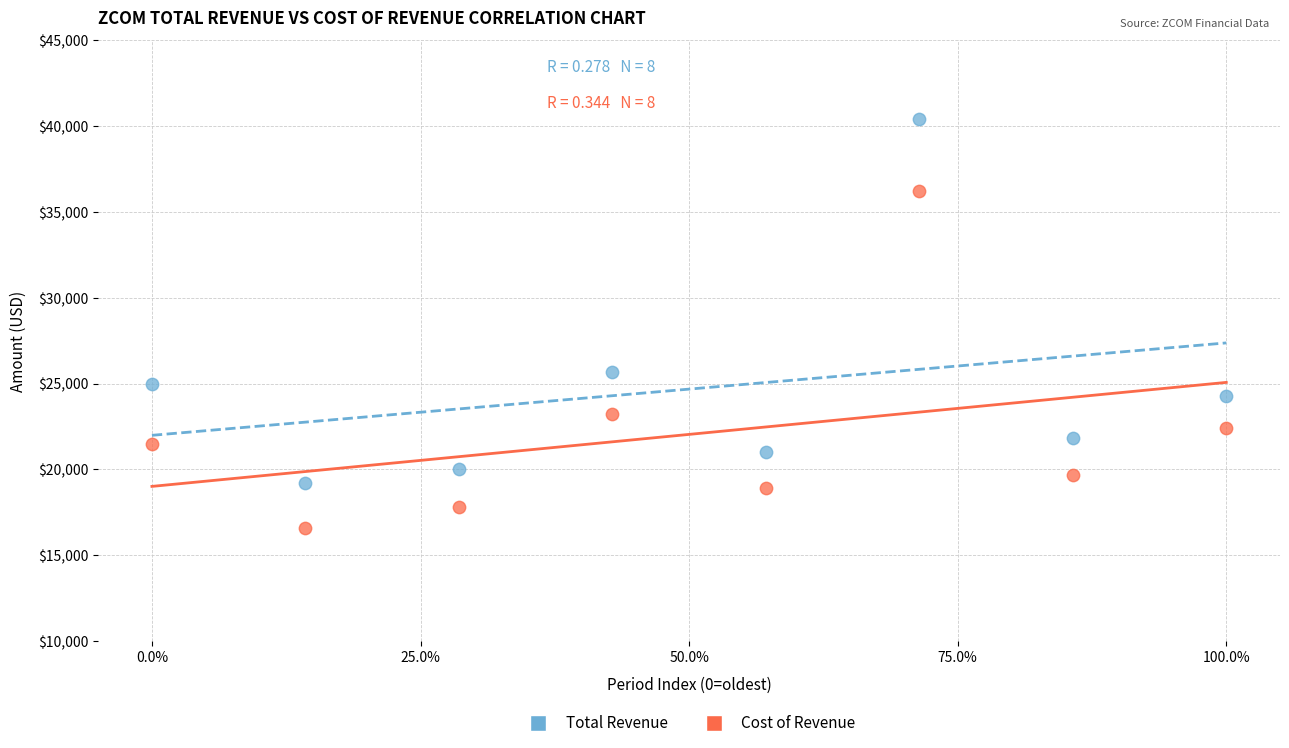

Which series has the largest Y range (max minus min)?

Total Revenue